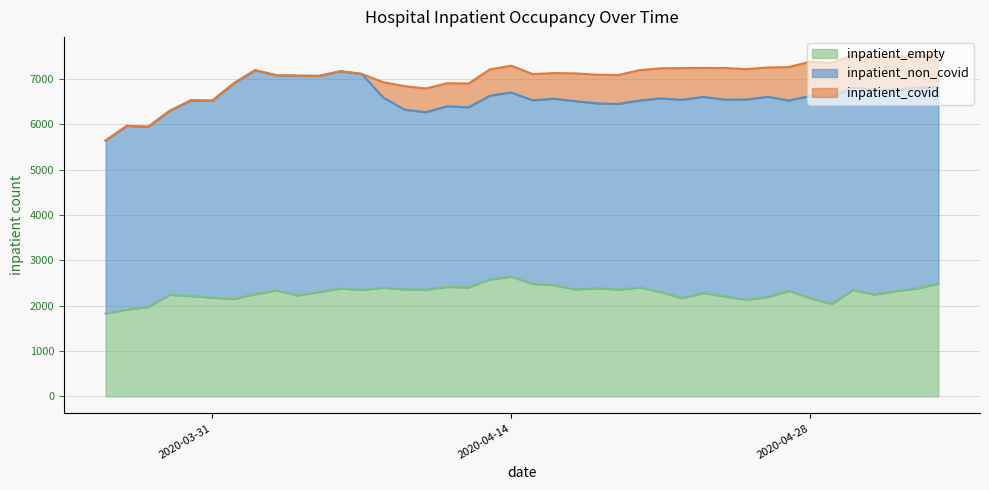

At which category is the sum across all series the highest?

2020-05-04